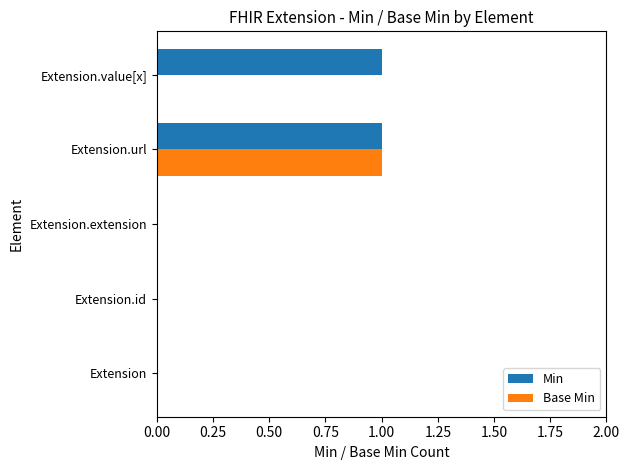

What are all the series names shown in the legend?

Min, Base Min